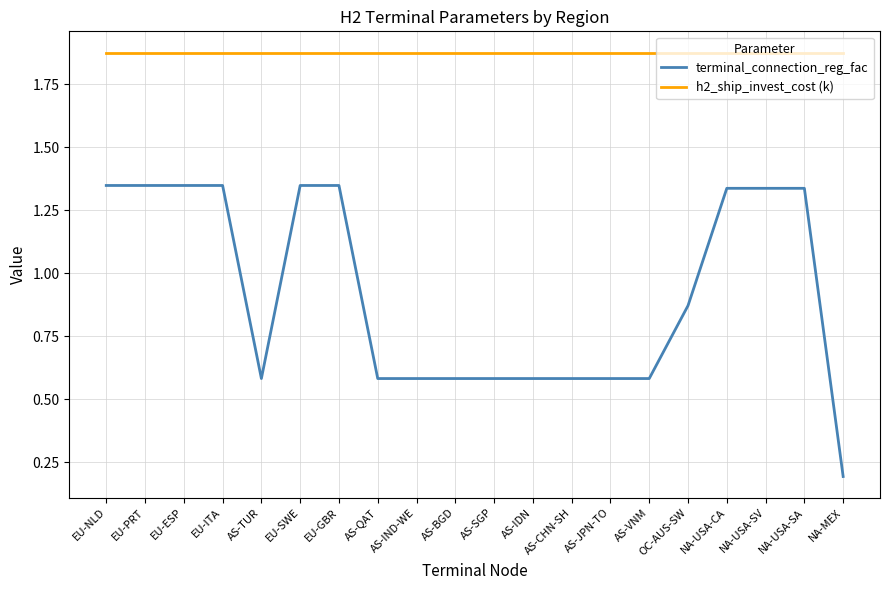

Which category has the lowest value across all series?

NA-MEX